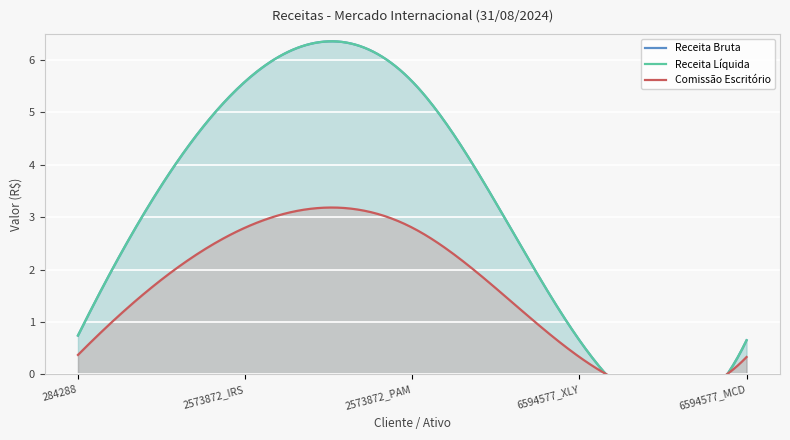

True or false: Comissao Escritorio and Receita Liquida cross at least once.

False